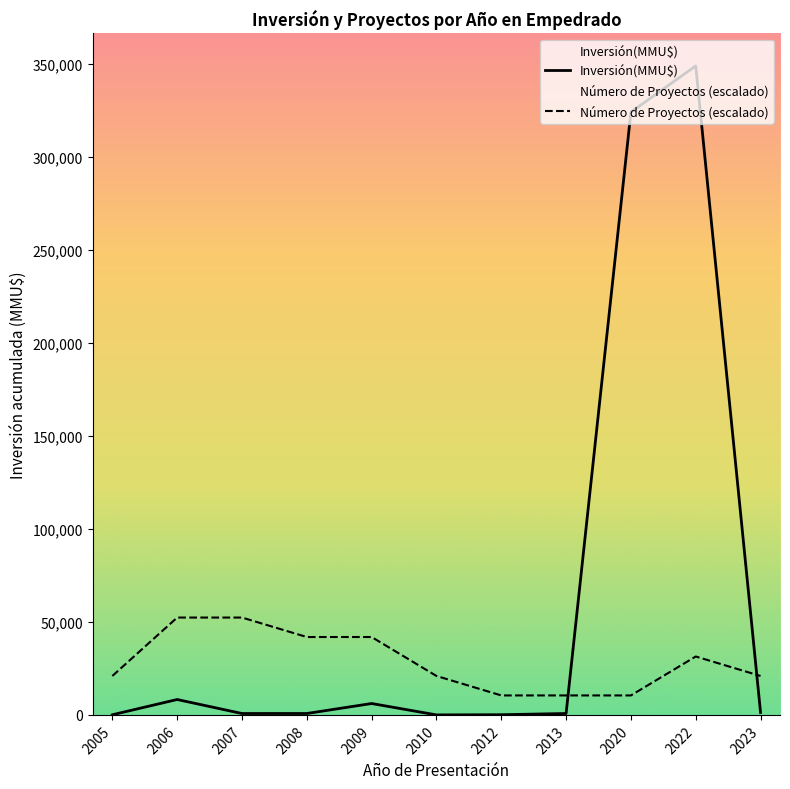

What is the difference between the maximum and second lowest values in the Inversión(MMU$) series?

348793.0